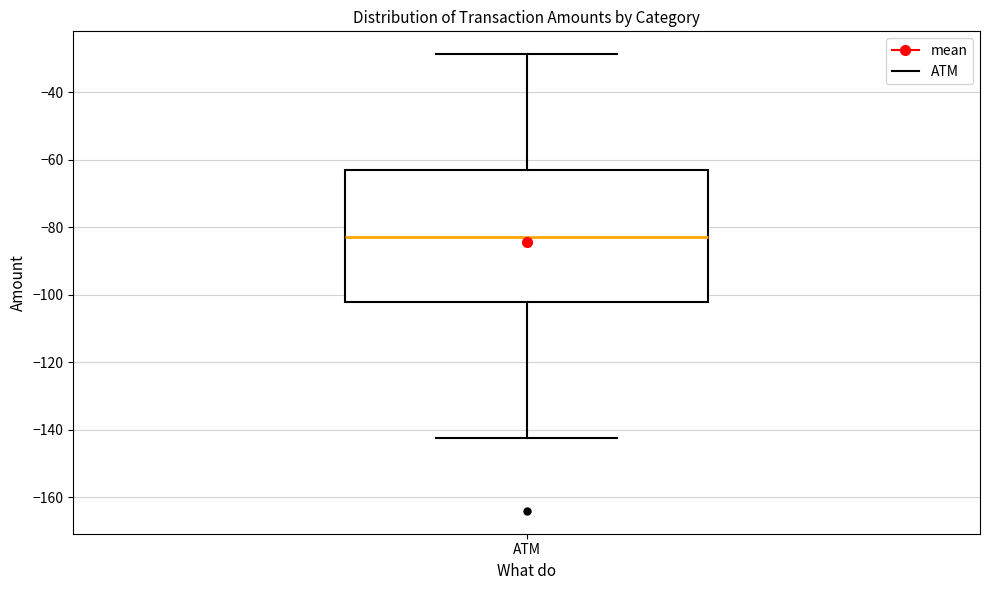

Read this box plot against the y-axis: the position of the median line, the range covered by the box, and the ends of both whiskers. The values are not printed on the chart, so give them approximately, as read against the axis.

median -82, box -102 to -62, whiskers -142 to -28